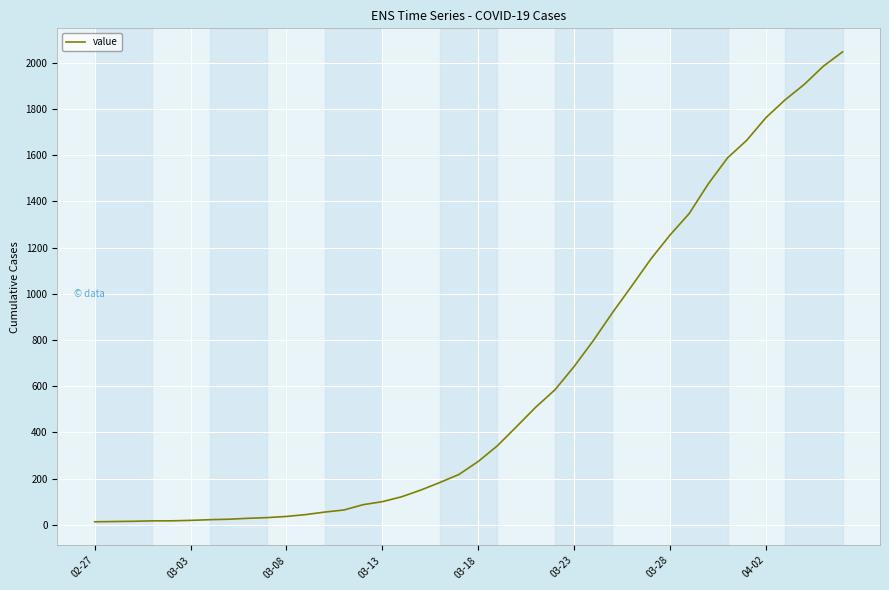

What is the sum of all values?

24843